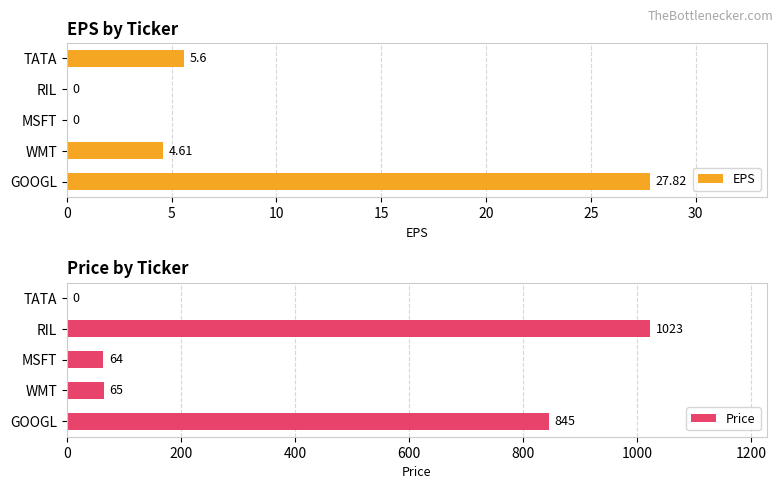

Which category has the highest value in the EPS series?

GOOGL